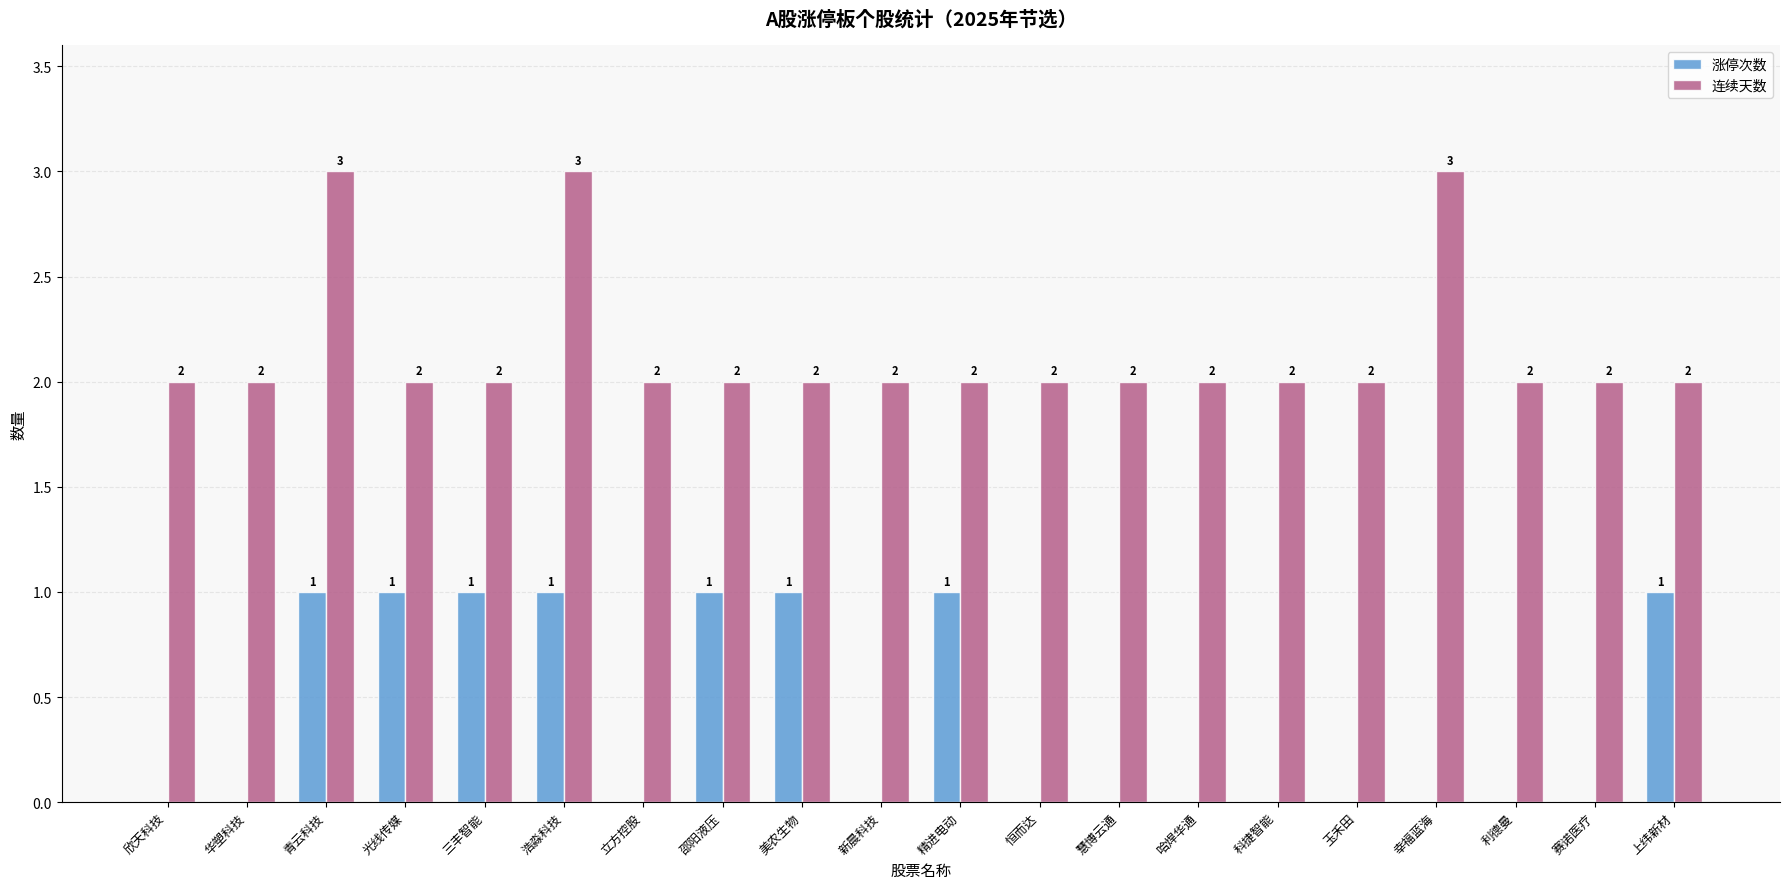

What is the total value across all series at 浩淼科技?

4